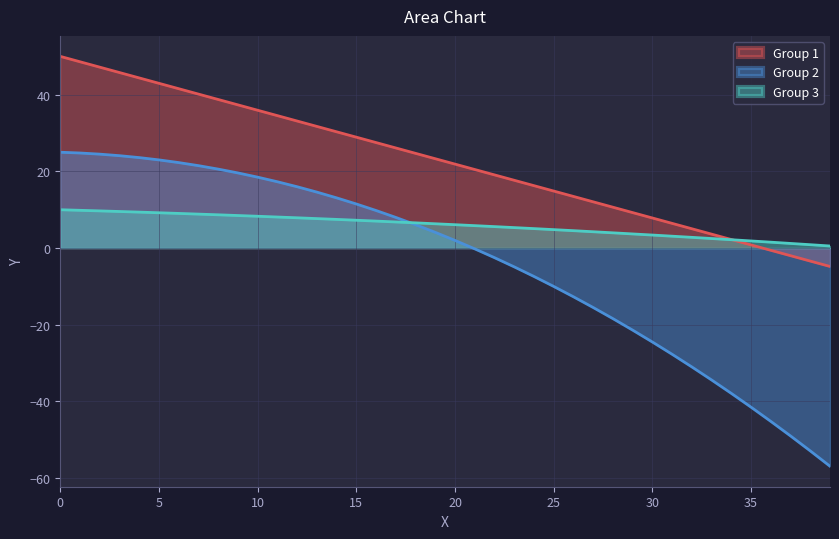

How many lines are shown in the chart?

3